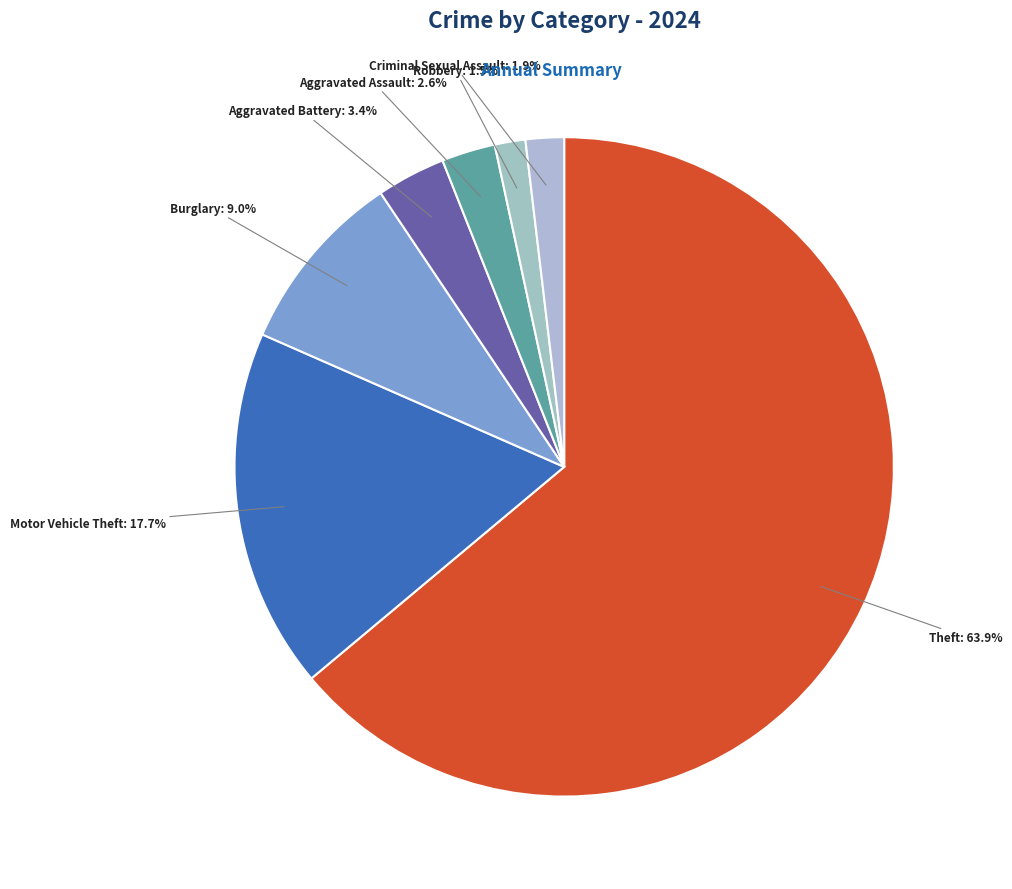

Does any single category account for the majority?

Yes